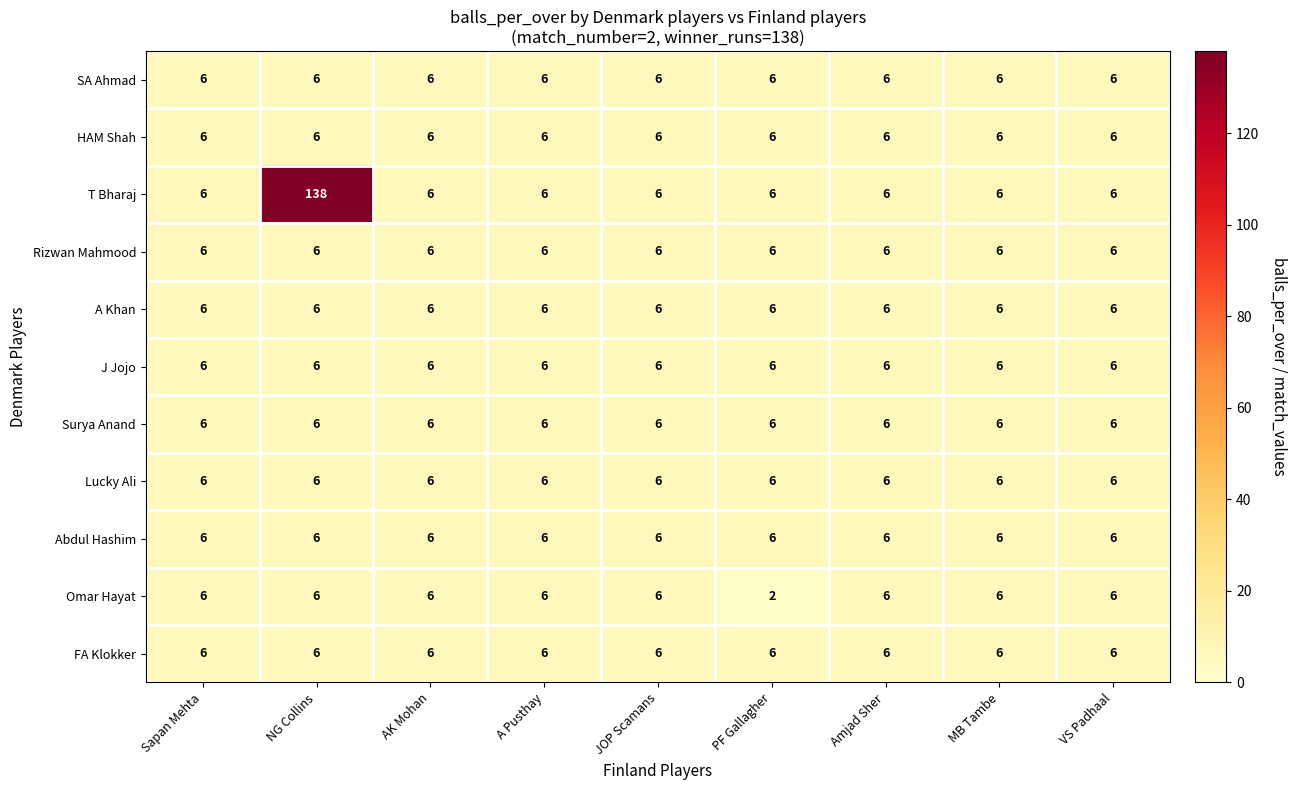

Which category has the lowest value in the Omar Hayat series?

PF Gallagher